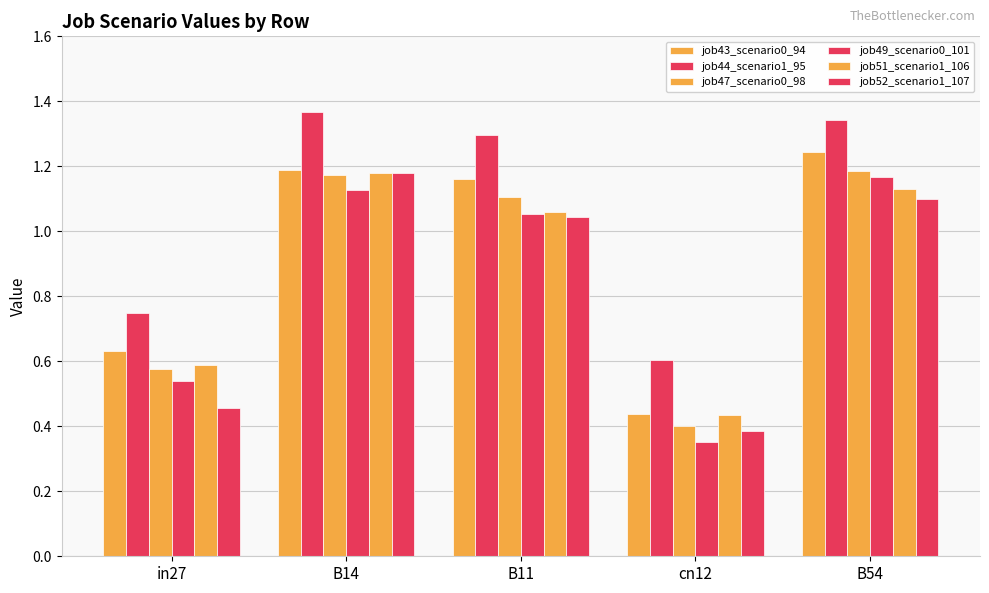

What is the lowest value of the job43_scenario0_94 series?

0.4